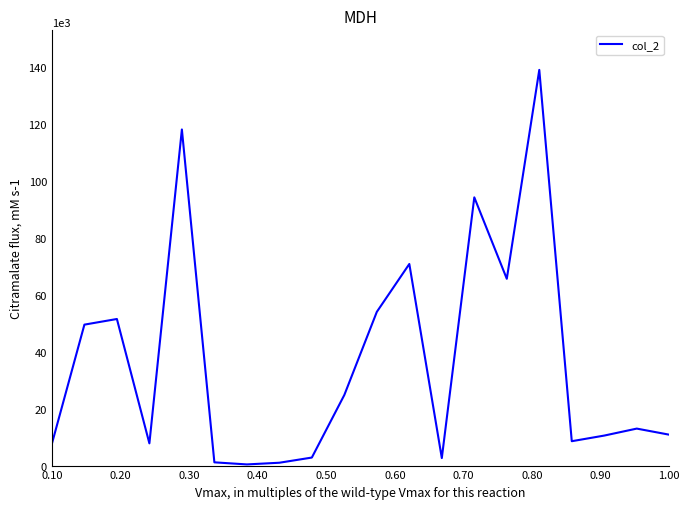

What is the difference between the second highest and second lowest values?

117040